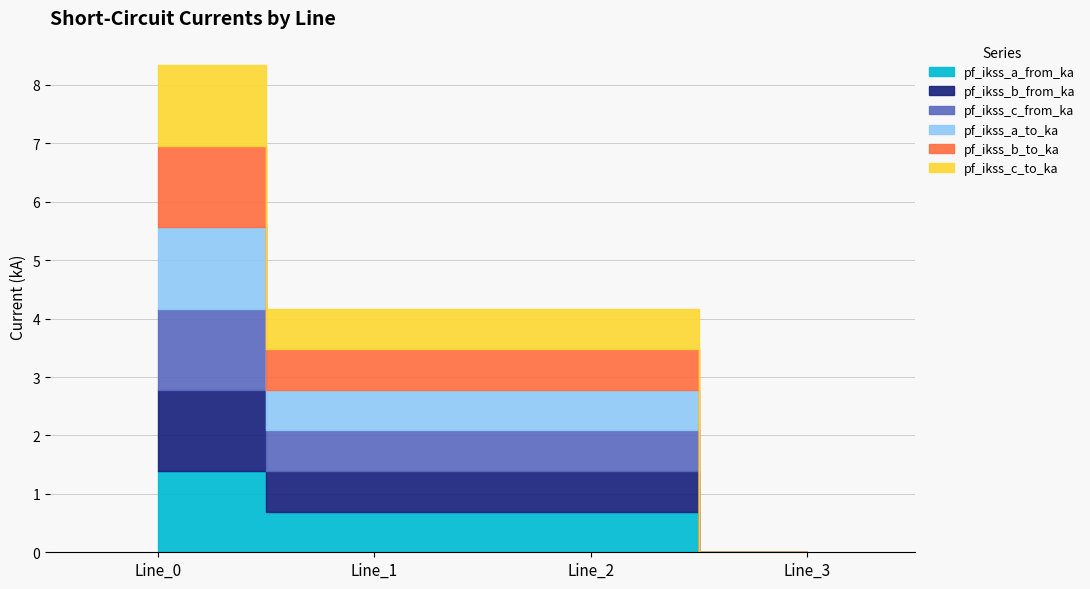

Count the pf_ikss_c_to_ka values in the range 0 to 1.

3